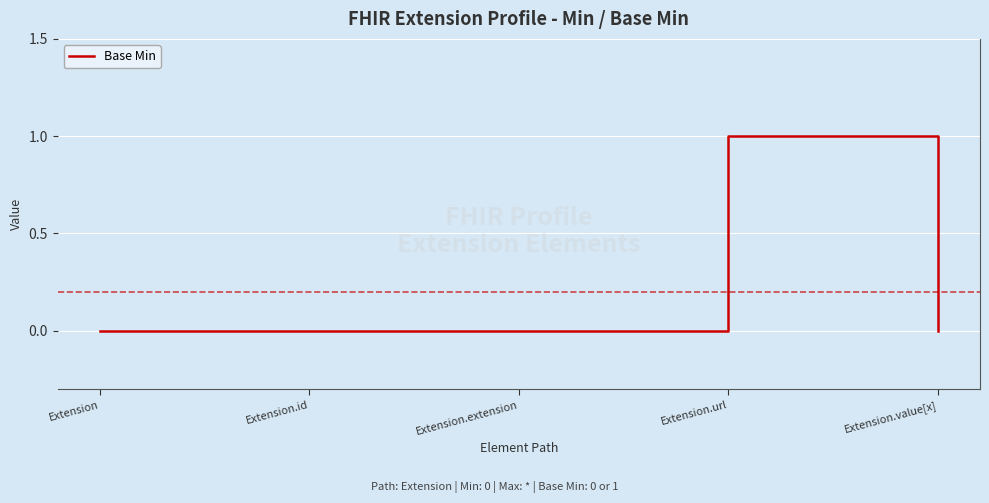

Reading left to right, extract all data points from this chart.

Extension=0	Extension.id=0	Extension.extension=0	Extension.url=1	Extension.value[x]=0